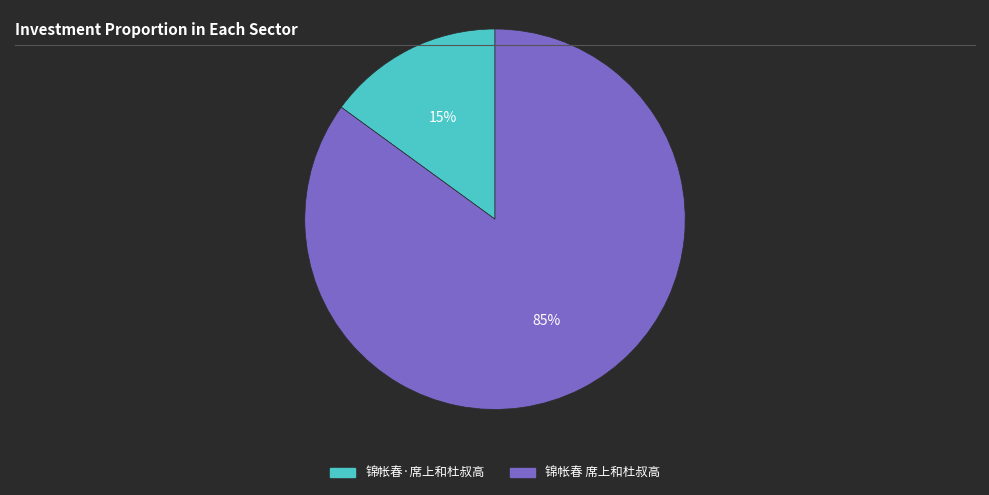

To the nearest percent, what is the average slice percentage?

50%